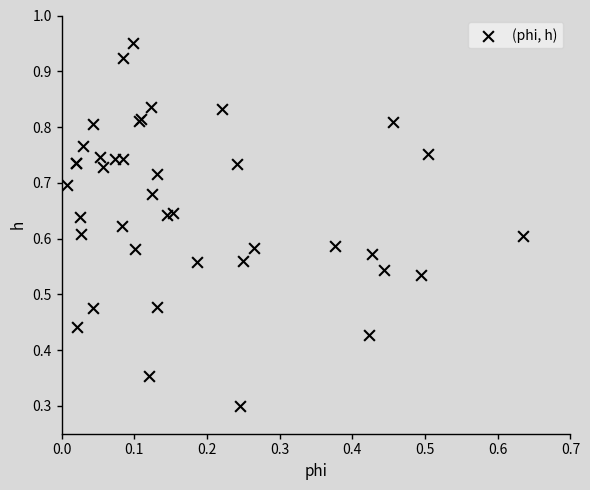

What Y value in the scatter plot is closest to 0?

0.3